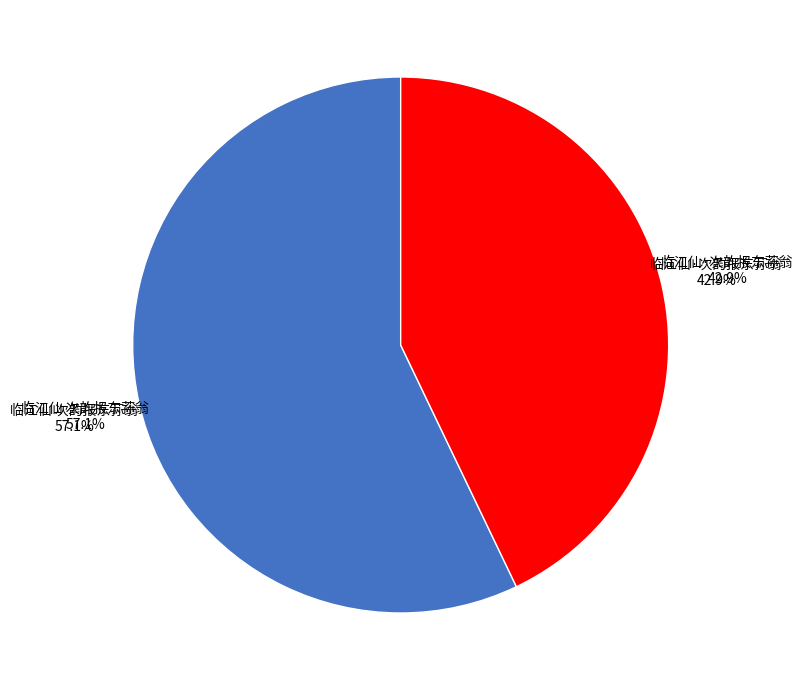

Which category has the smallest portion of the pie?

临江仙·次韵报东荪翁